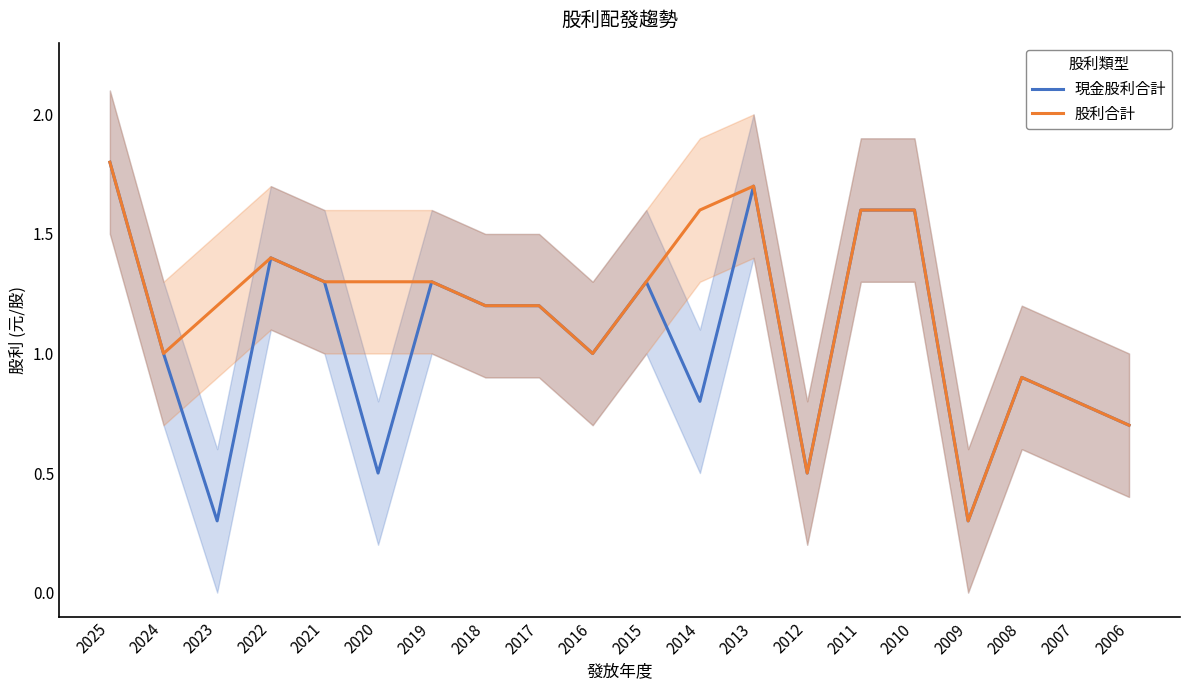

What are all the series names shown in the legend?

現金股利合計, 股利合計